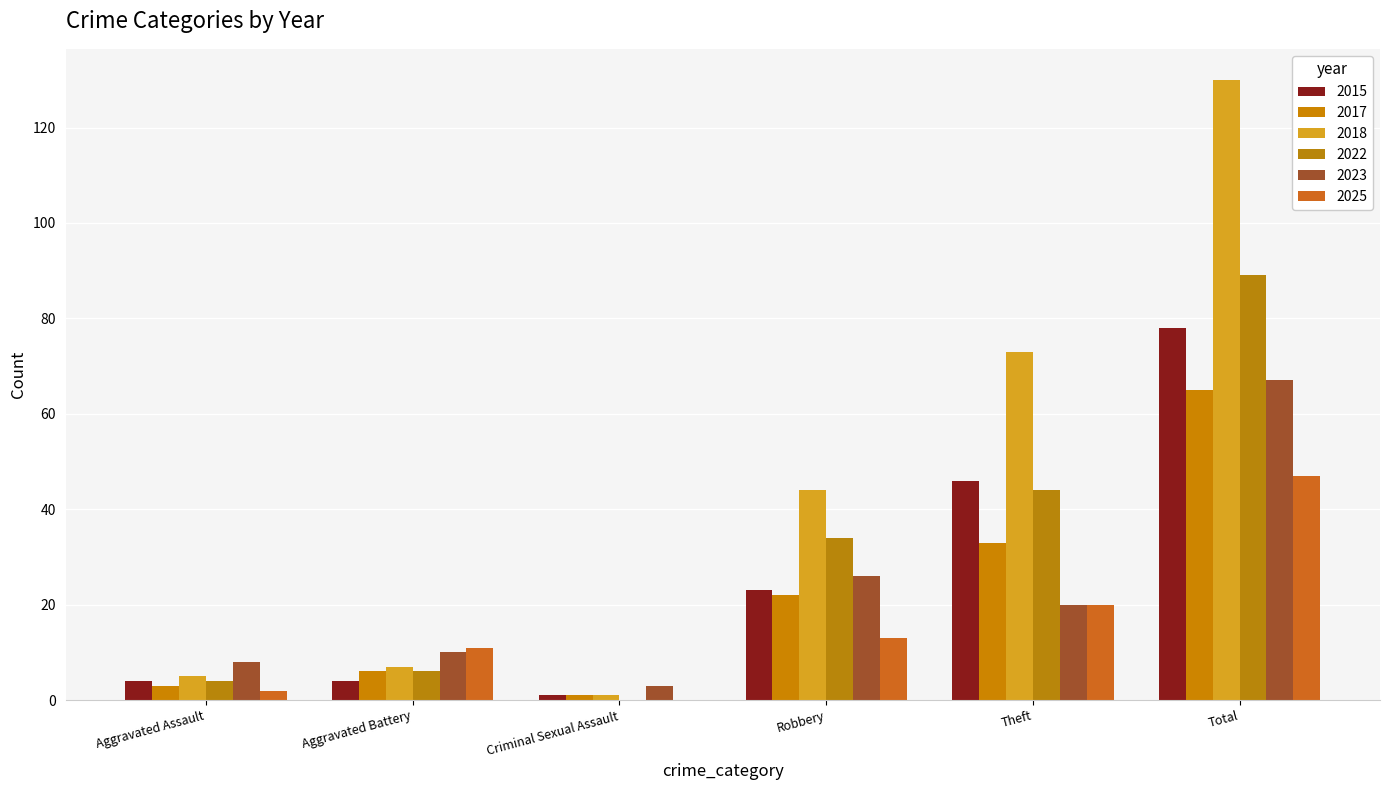

What is the highest value of the 2015 series?

78